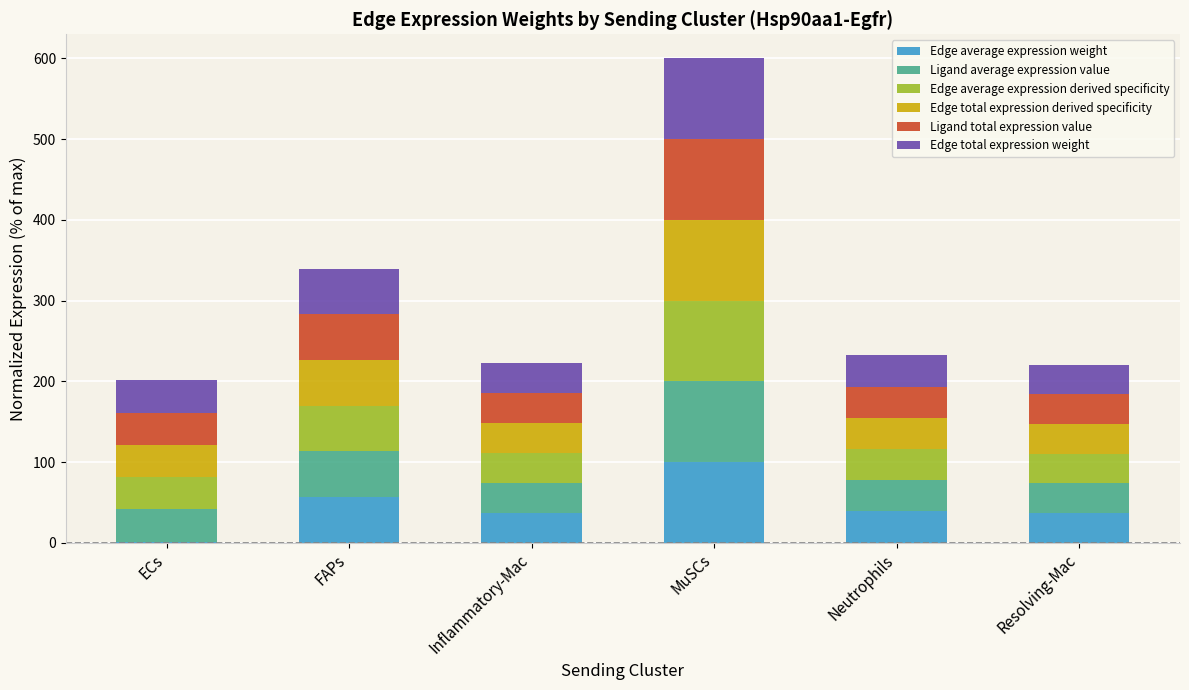

Count the number of data series in this chart.

6